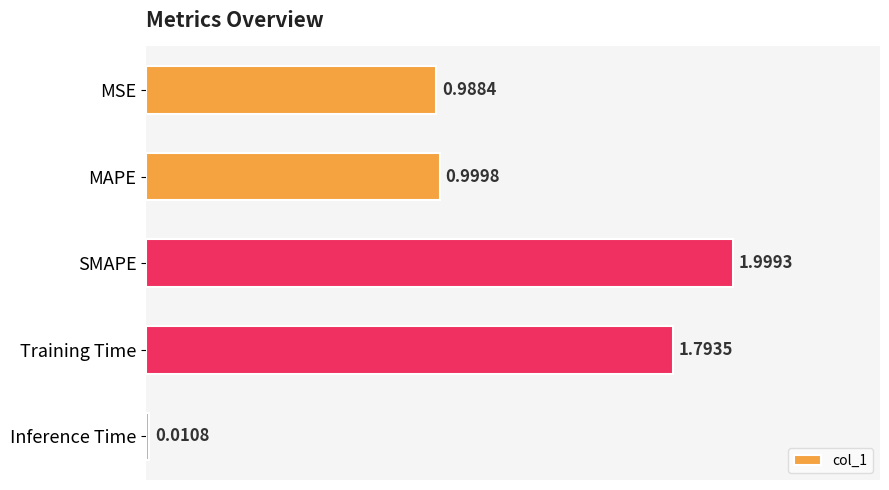

Which label corresponds to the largest value in the chart?

SMAPE